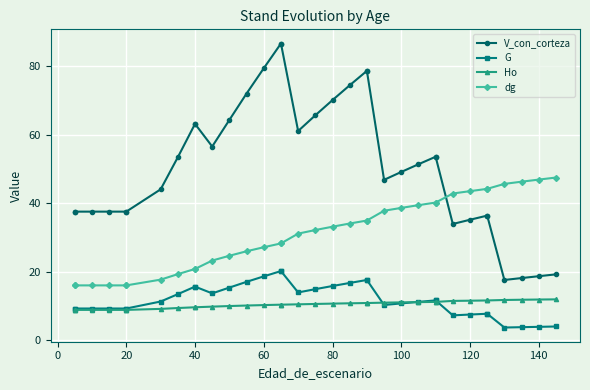

How many values in the dg series are below 32?

17